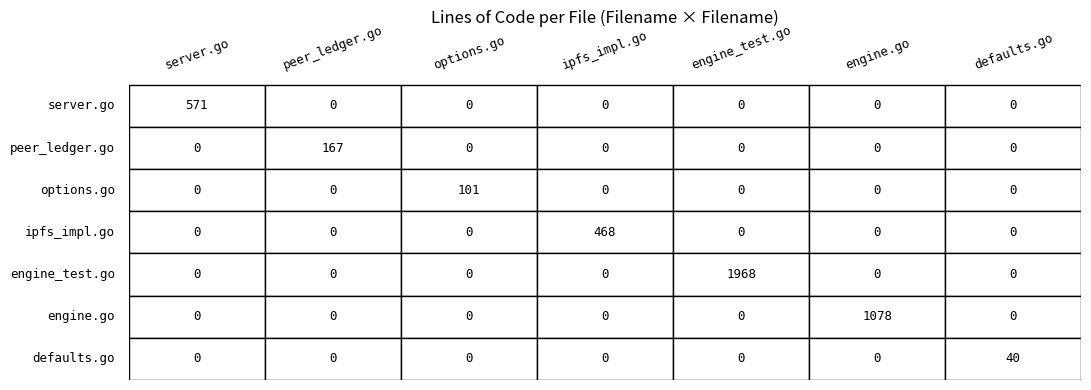

Rank the series at 5 from lowest to highest value.

server.go, peer_ledger.go, options.go, ipfs_impl.go, engine_test.go, defaults.go, engine.go